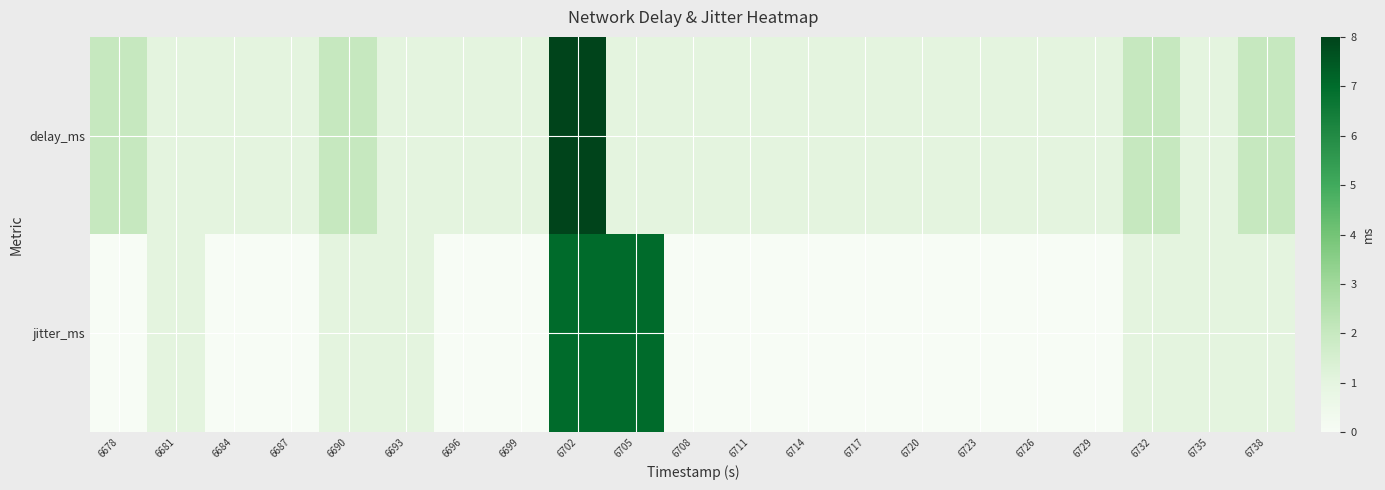

List the series in order of their overall mean, lowest first.

jitter_ms, delay_ms